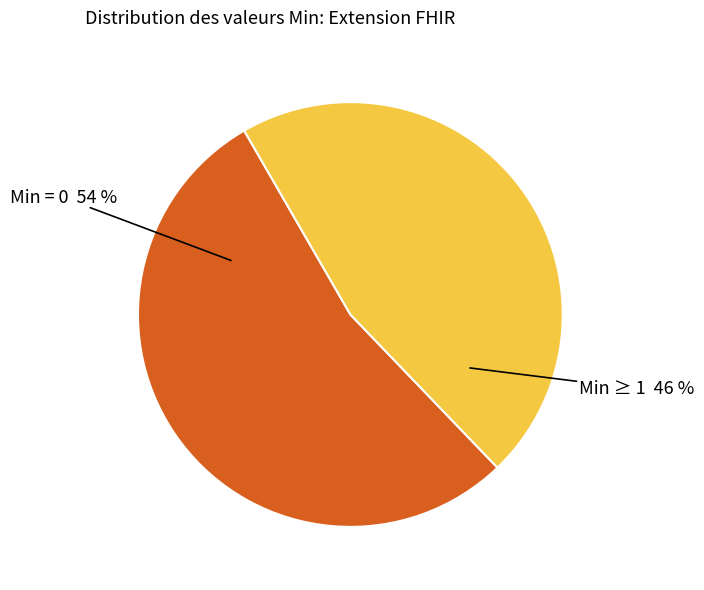

Is there a majority slice in this chart?

Yes